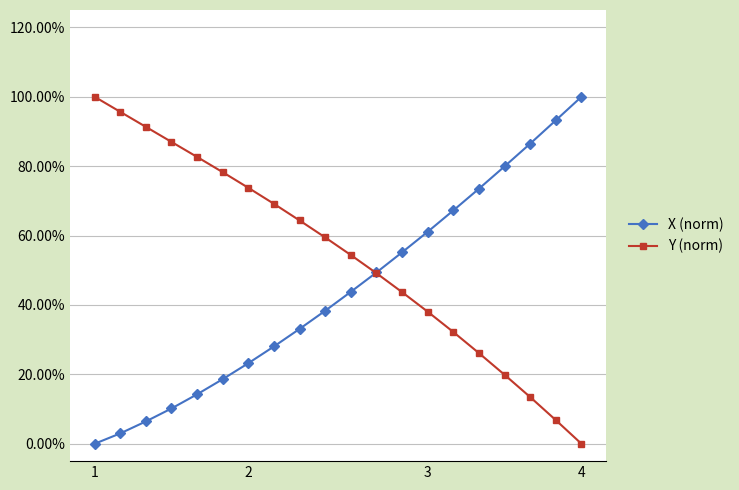

Reading left to right, what are all the values shown in this chart?

X (norm): 0.0	0.0	0.1	0.1	0.1	0.2	0.2	0.3	0.3	0.4	0.4	0.5	0.6	0.6	0.7	0.7	0.8	0.9	0.9	1.0
Y (norm): 1.0	1.0	0.9	0.9	0.8	0.8	0.7	0.7	0.6	0.6	0.5	0.5	0.4	0.4	0.3	0.3	0.2	0.1	0.1	0.0